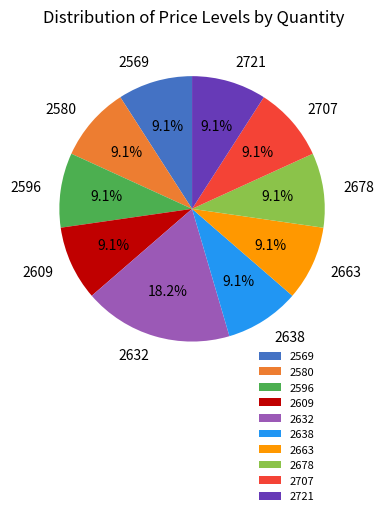

How many segments does this pie chart have?

10